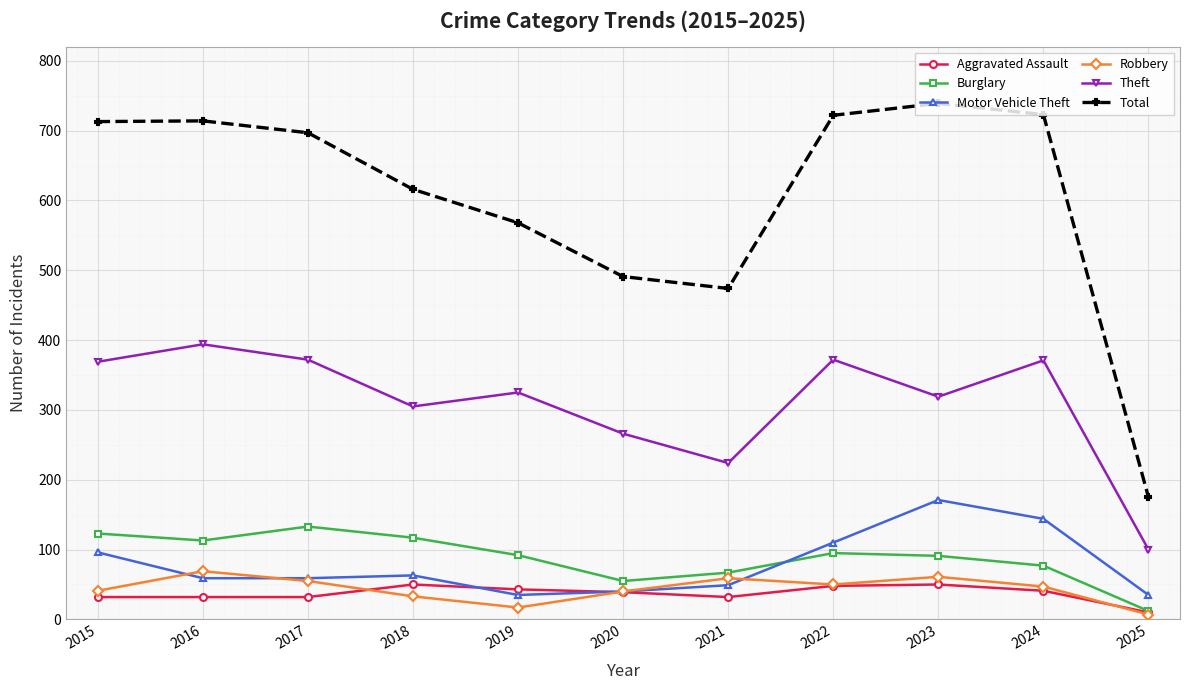

True or false: Theft and Motor Vehicle Theft intersect in this chart.

False